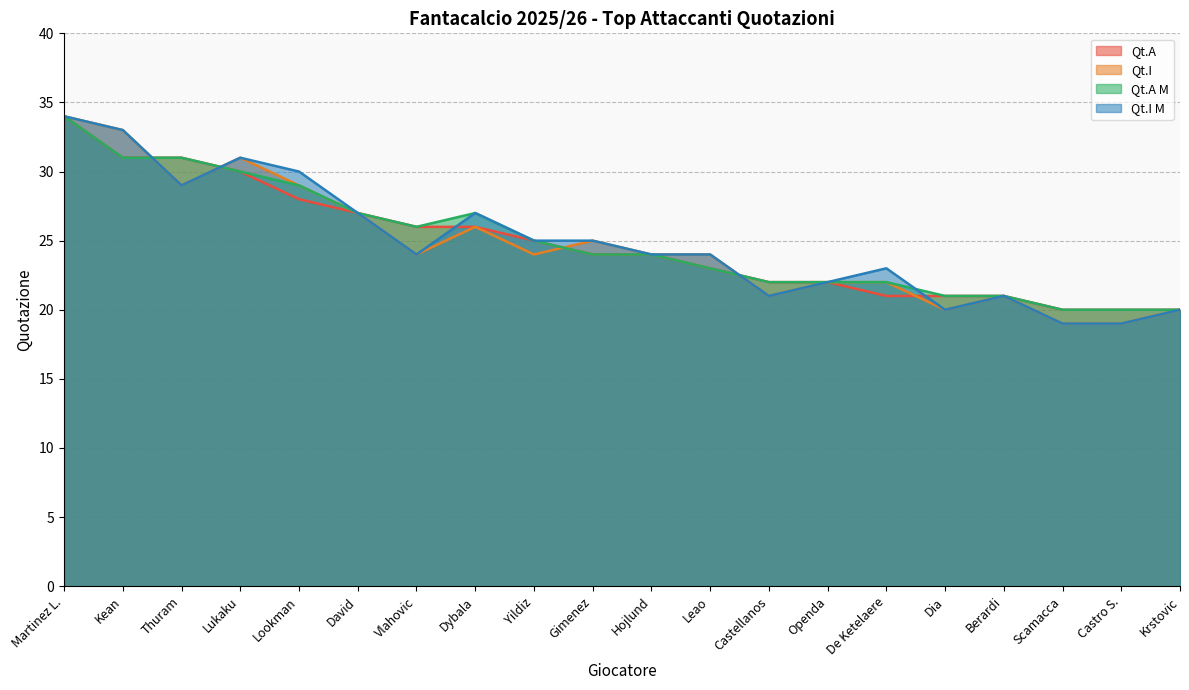

Is it true that Qt.I M equals 33 at Kean?

True